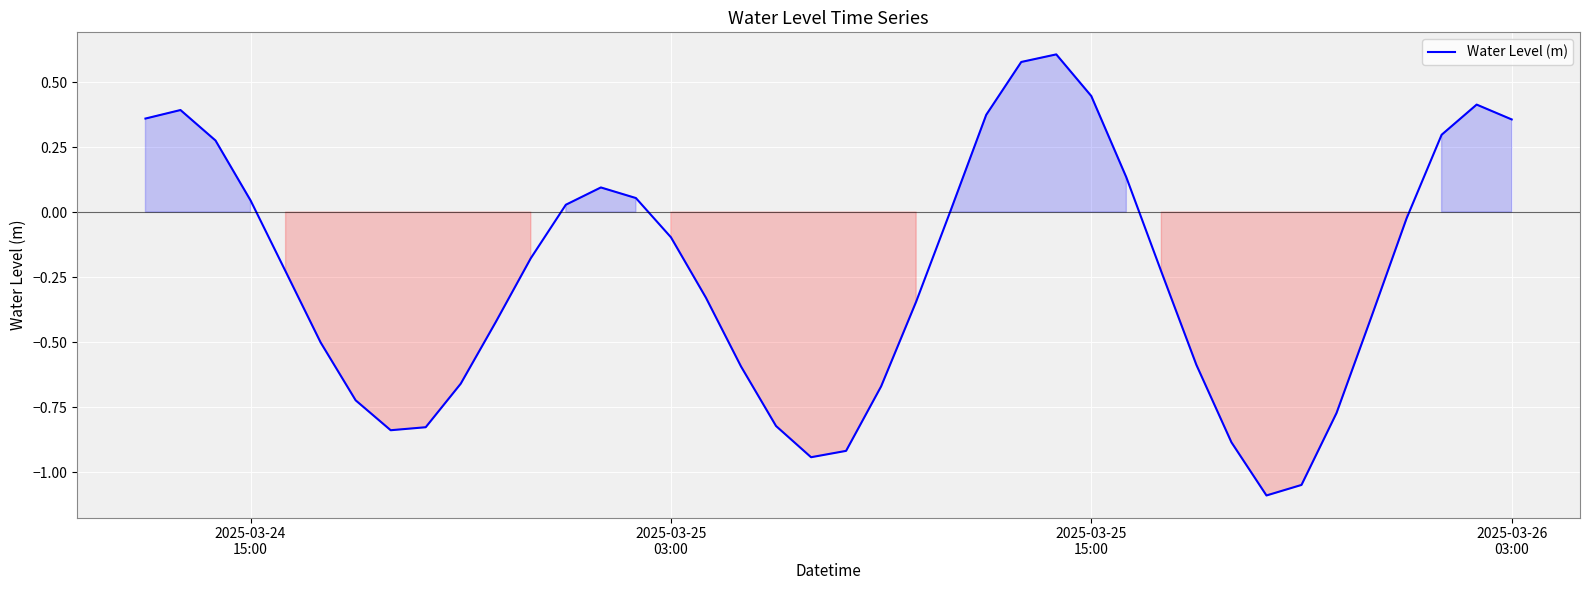

What is the minimum value shown in the chart?

-1.1